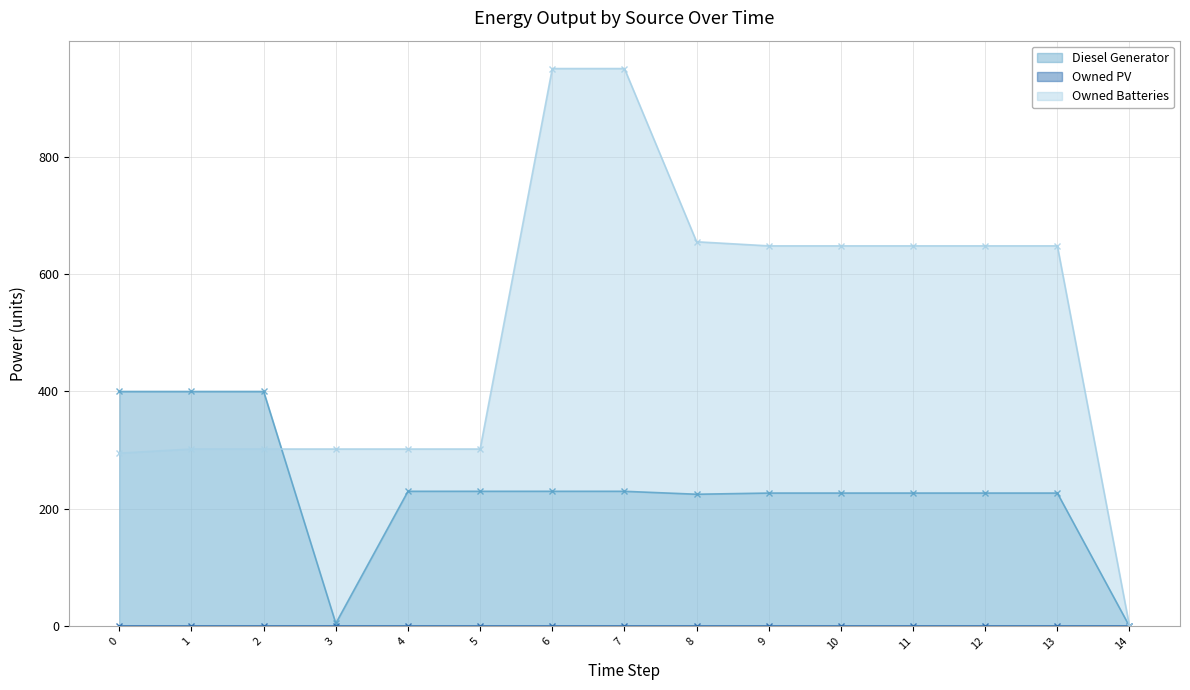

How many positive values does the Diesel Generator series have?

14